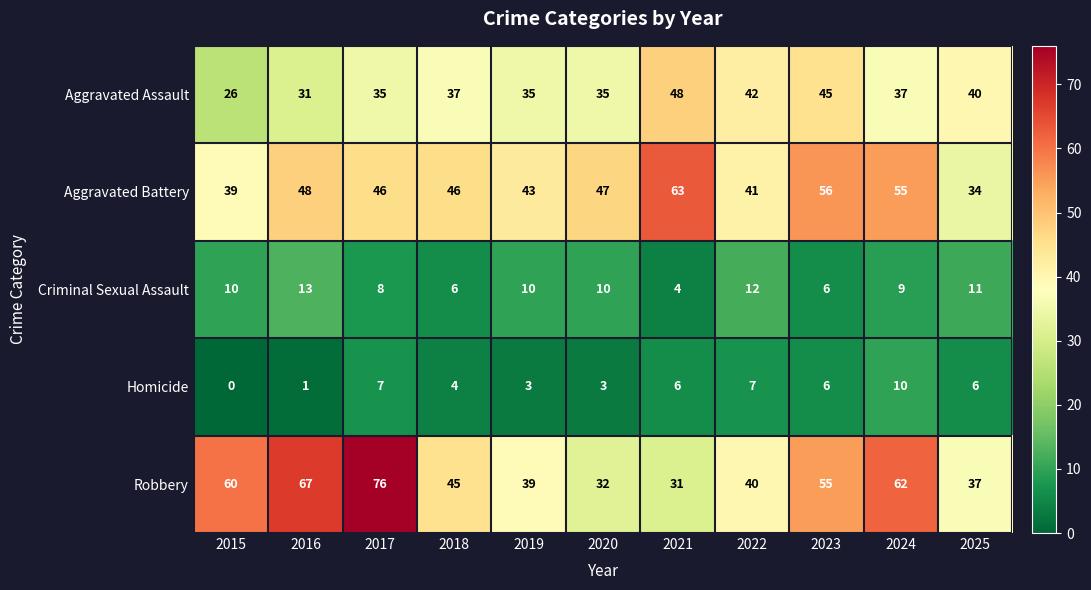

Rank the series at 2025 from highest to lowest value.

Aggravated Assault, Robbery, Aggravated Battery, Criminal Sexual Assault, Homicide